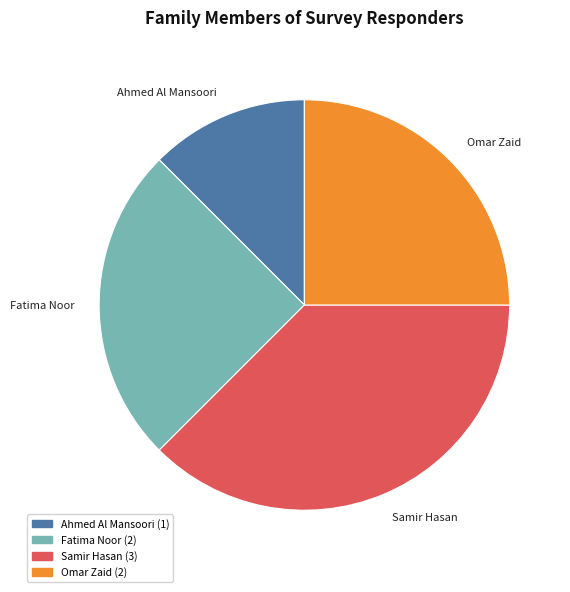

Which slice is the largest?

Samir Hasan